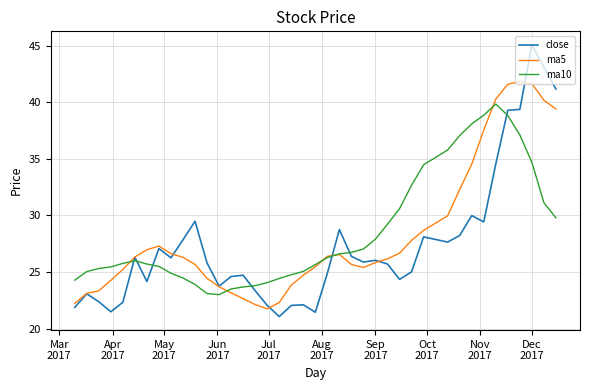

In ma10, how many points are lower than both neighbors (excluding endpoints)?

1